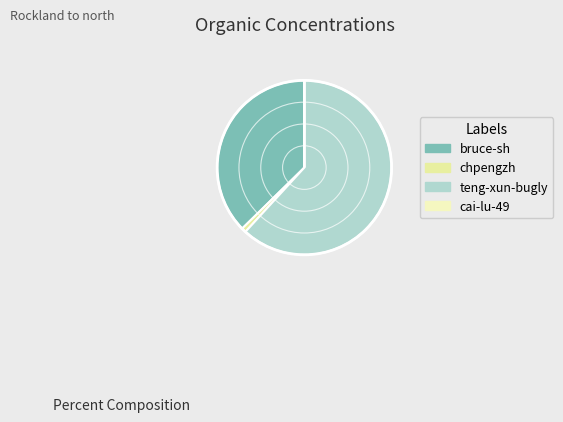

The teng-xun-bugly slice represents 62% of the pie. True or false?

True